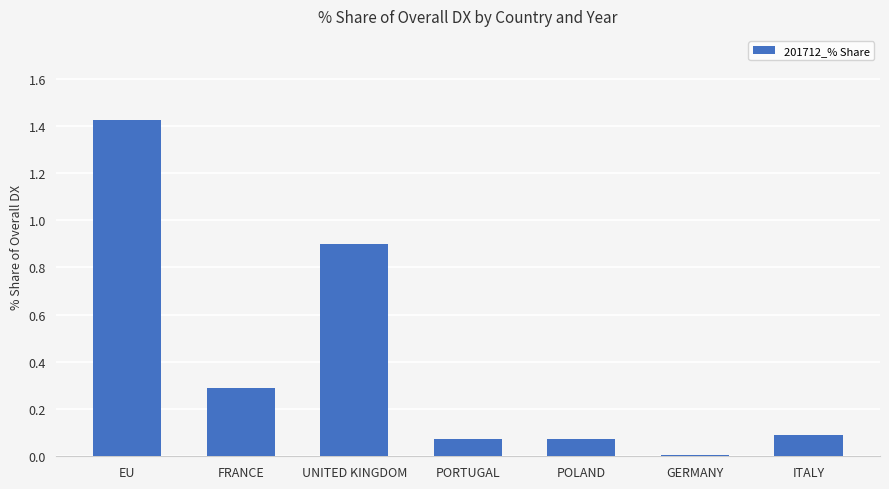

What is the average value?

0.4